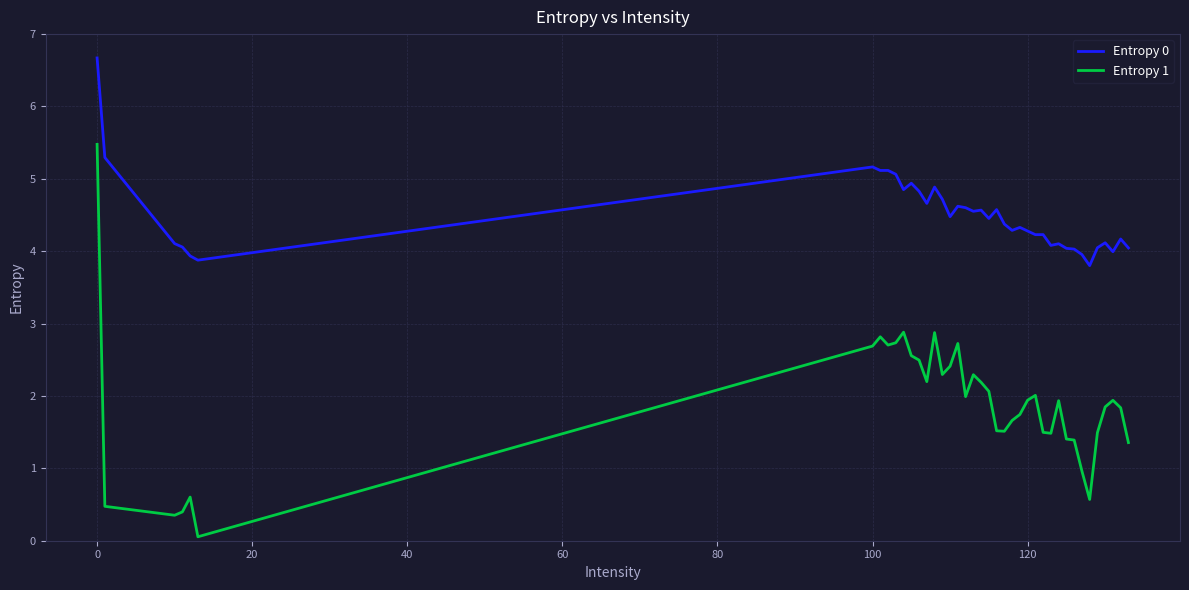

What is the highest value of the Entropy 1 series?

5.5